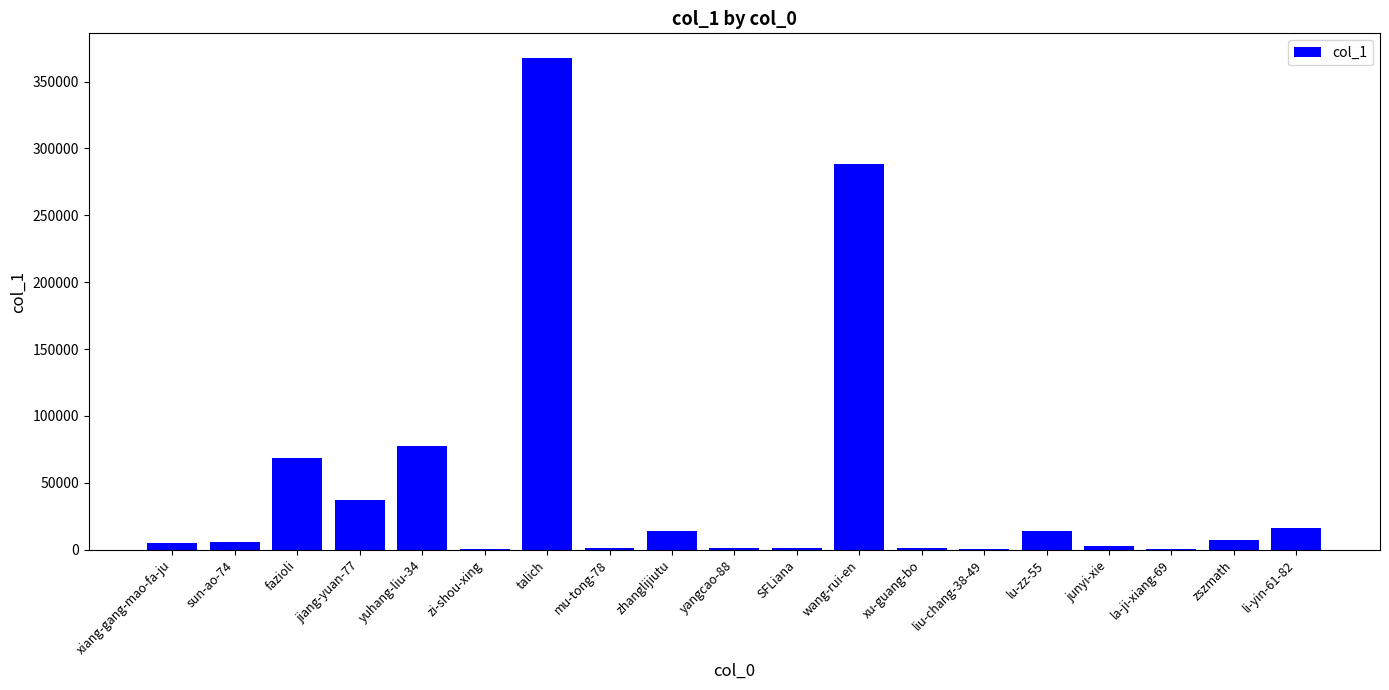

At which label is the value closest to 183932?

wang-rui-en